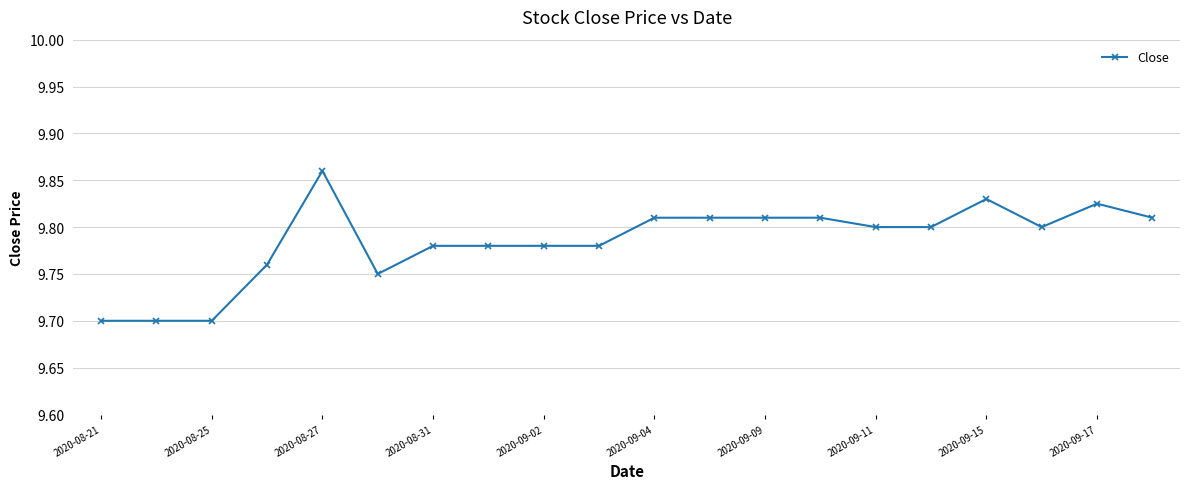

True or false: there are more than 0 points higher than both neighbors.

True